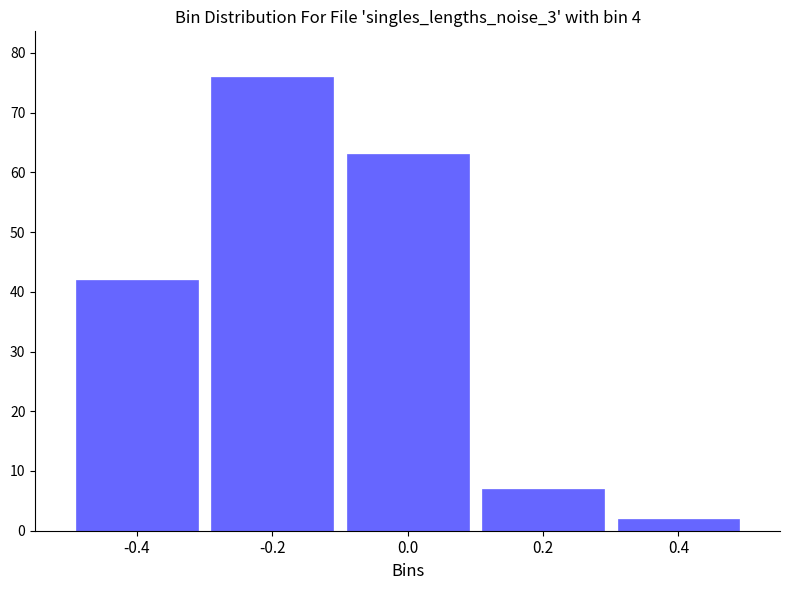

Reading left to right, list all the values displayed in this chart.

-0.4=42	-0.2=76	0.0=63	0.2=7	0.4=2